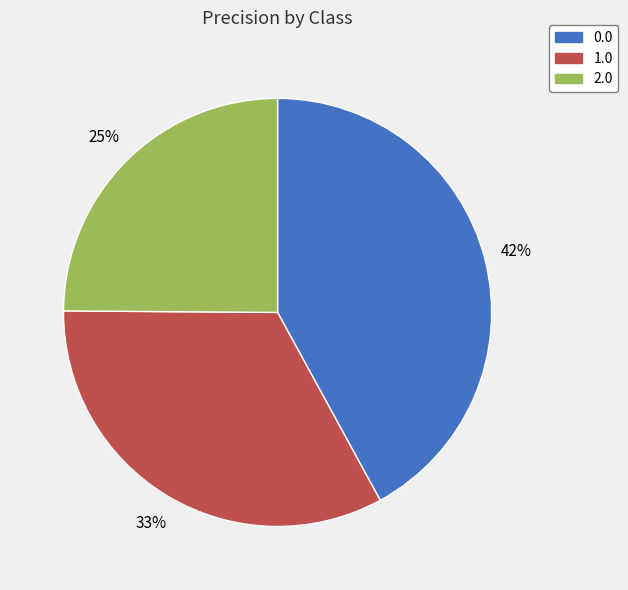

Does any single category account for the majority?

No